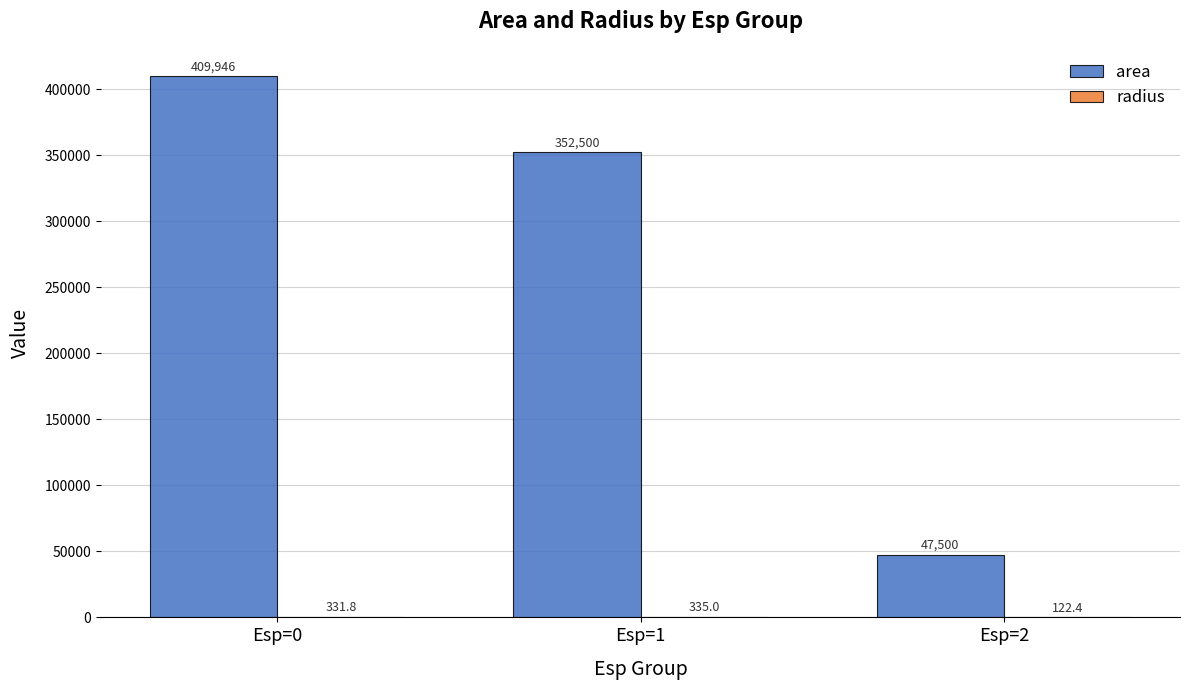

Count the number of categories in the chart.

3